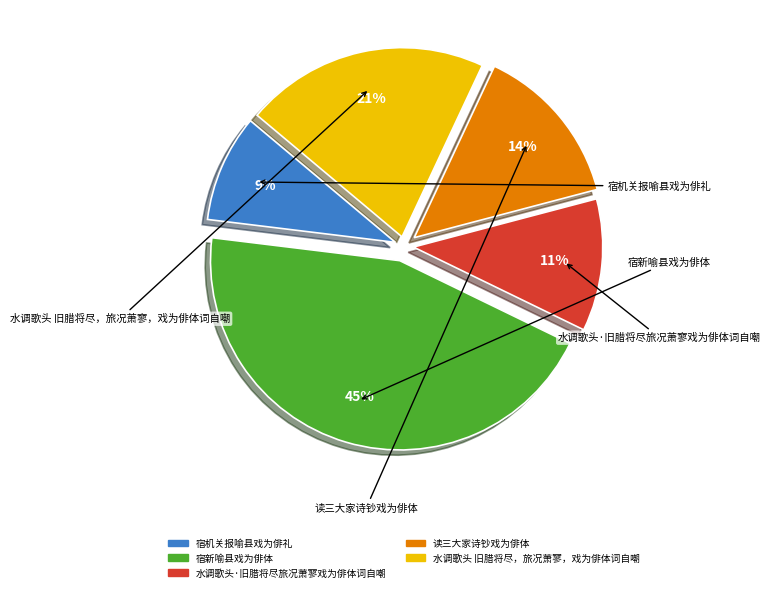

To the nearest percent, what is the difference between the largest and smallest slice percentages?

36%